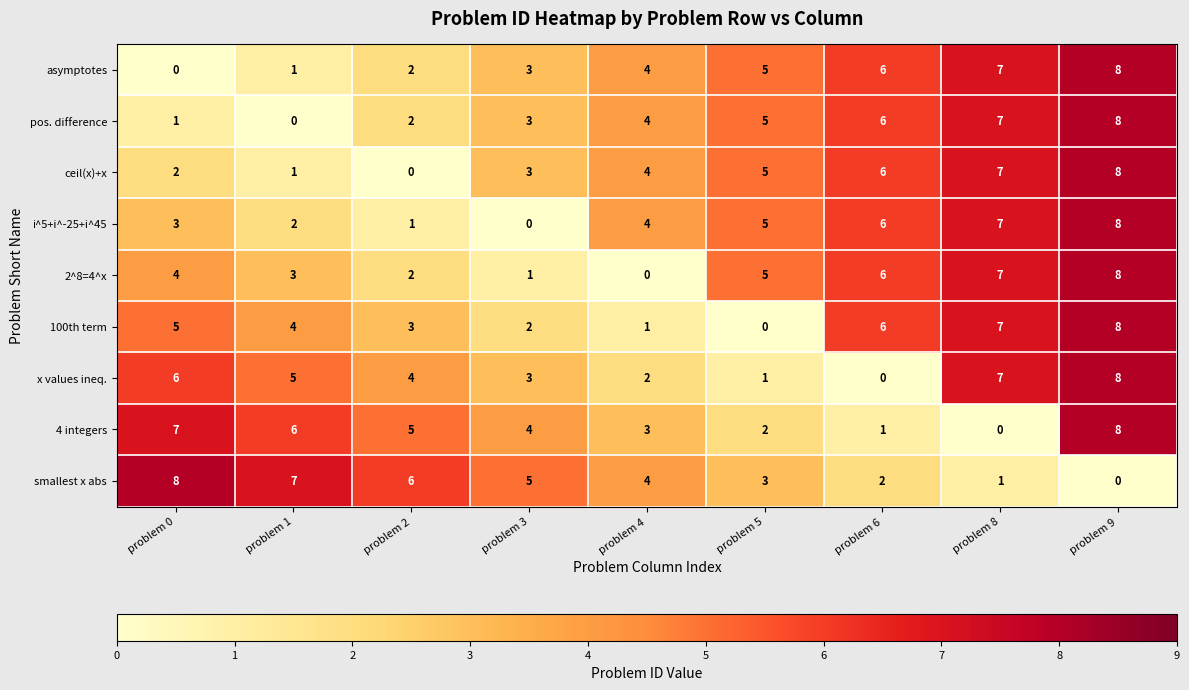

What is the maximum value for pos. difference?

8